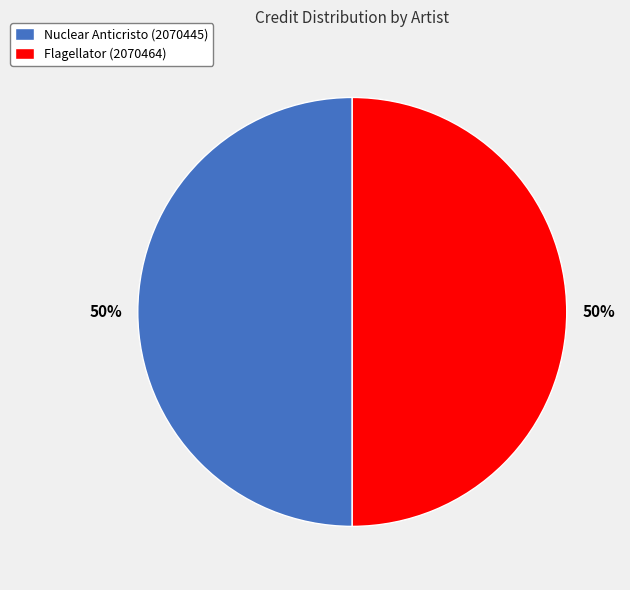

What percentage is the Flagellator (2070464) slice, to the nearest percent?

50%